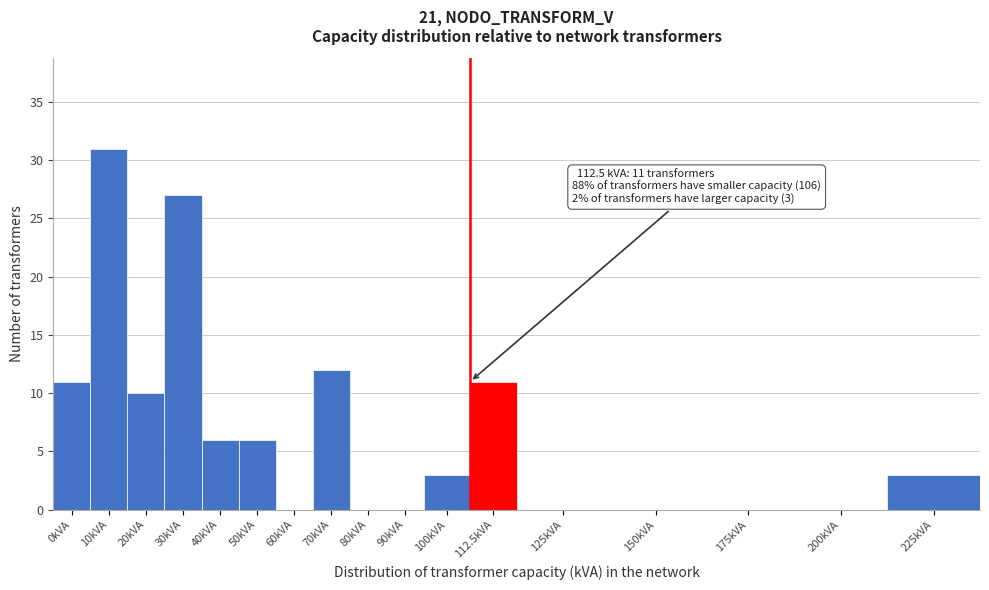

Reading left to right, extract all data points from this chart.

0kVA=11	10kVA=31	20kVA=10	30kVA=27	40kVA=6	50kVA=6	60kVA=0	70kVA=12	80kVA=0	90kVA=0	100kVA=3	112.5kVA=11	125kVA=0	150kVA=0	175kVA=0	200kVA=0	225kVA=3